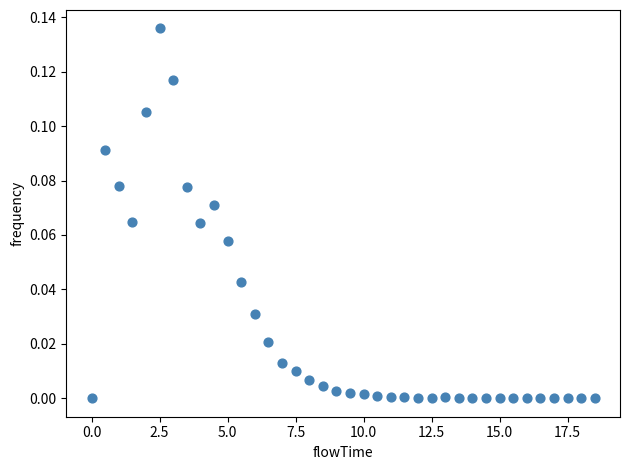

What is the range of X values (max minus min)?

18.5